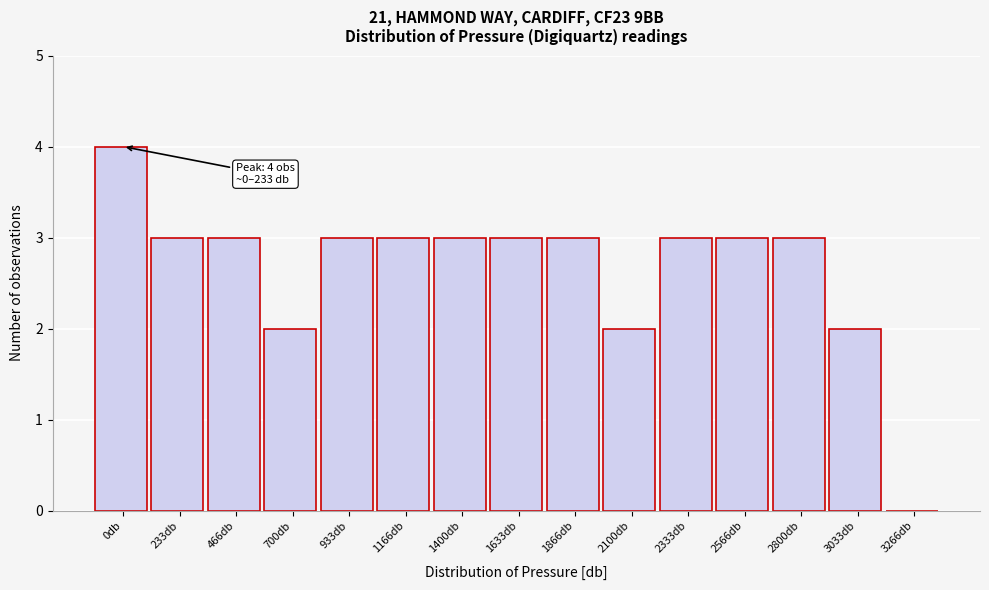

Reading right to left, what are all the values shown in this chart?

3266db=0	3033db=2	2800db=3	2566db=3	2333db=3	2100db=2	1866db=3	1633db=3	1400db=3	1166db=3	933db=3	700db=2	466db=3	233db=3	0db=4